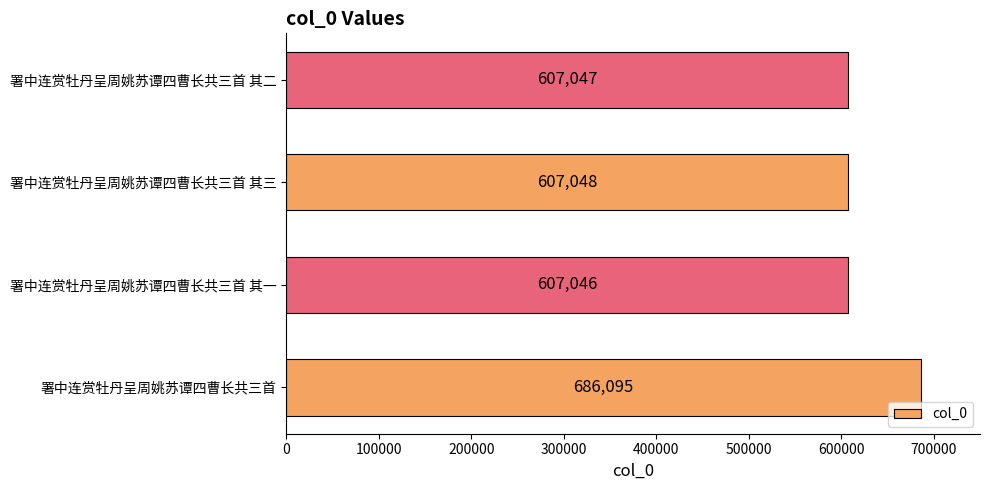

Does the chart contain any negative values?

No